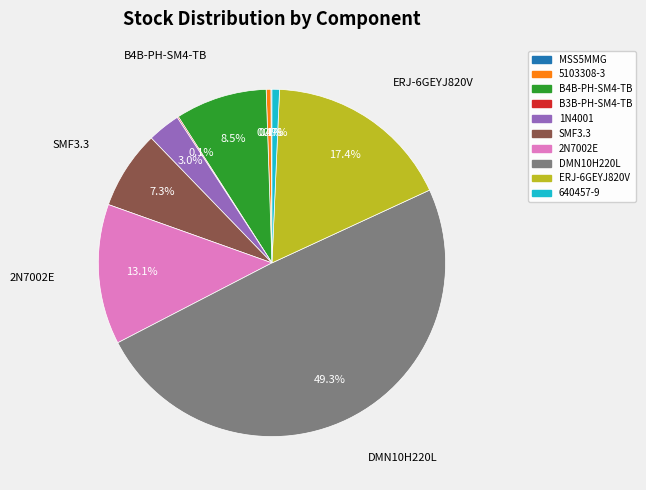

Which category has the biggest portion of the pie?

DMN10H220L